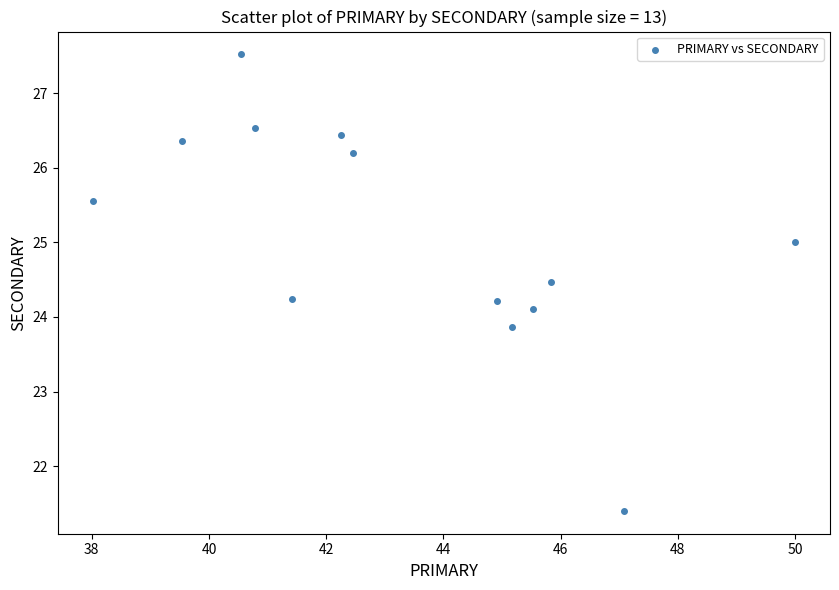

What is the range of X values (max minus min)?

12.0